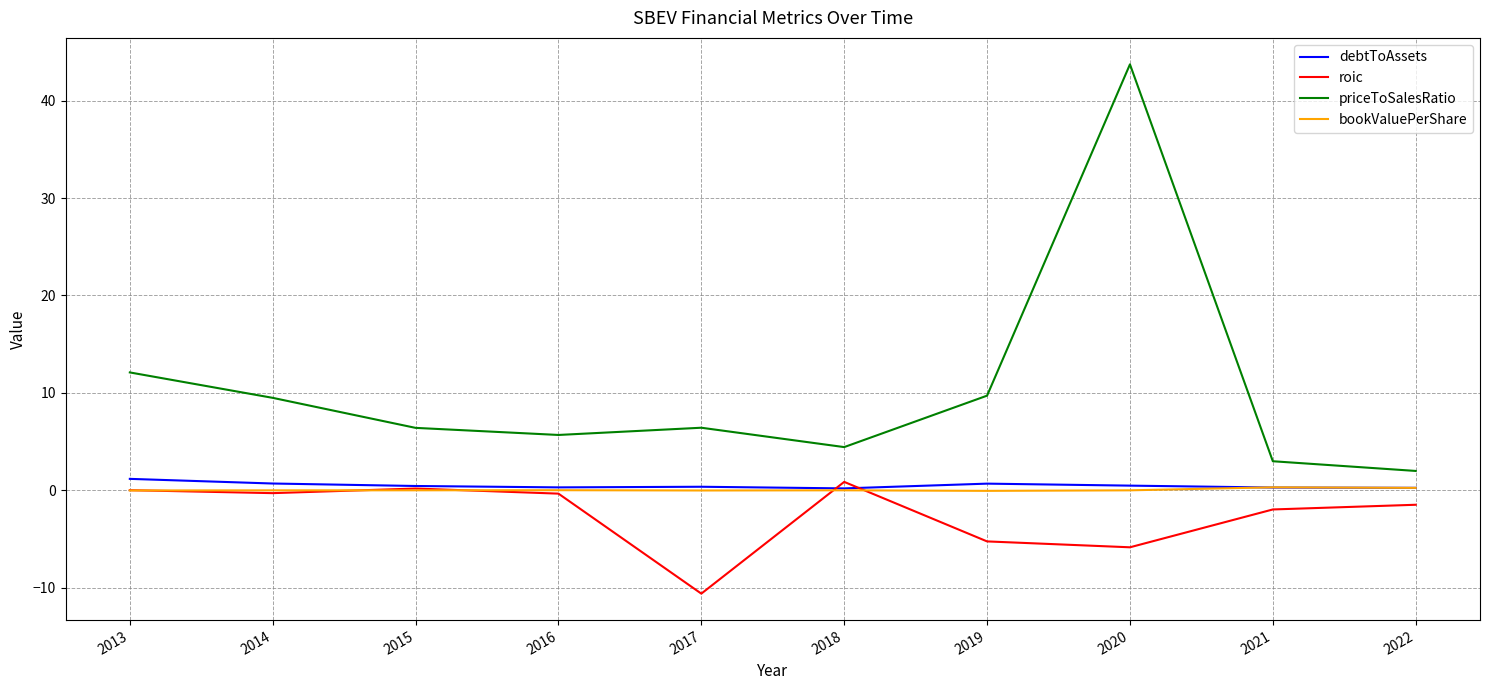

At which category is the sum across all series the highest?

2020